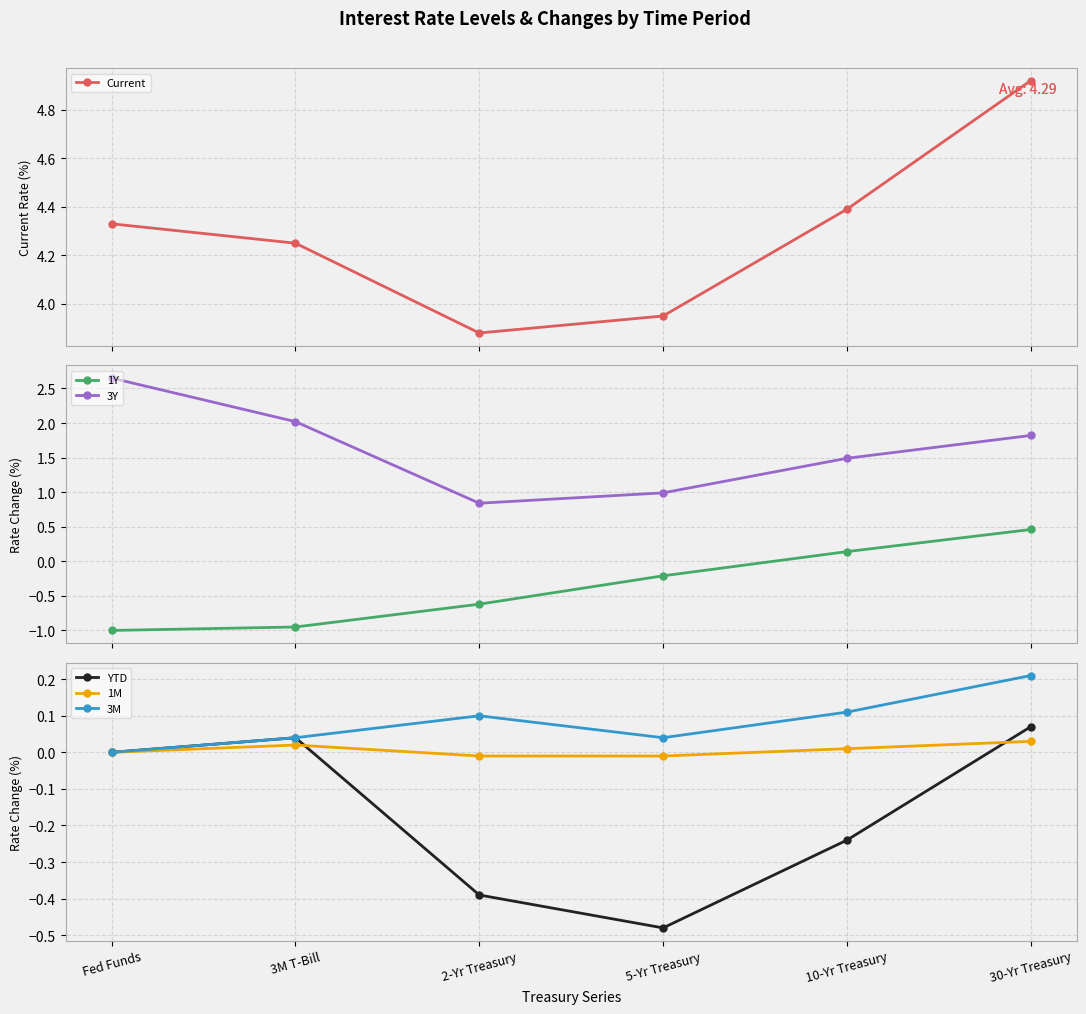

What is the spread (max minus min) of values at 3M T-Bill?

5.2